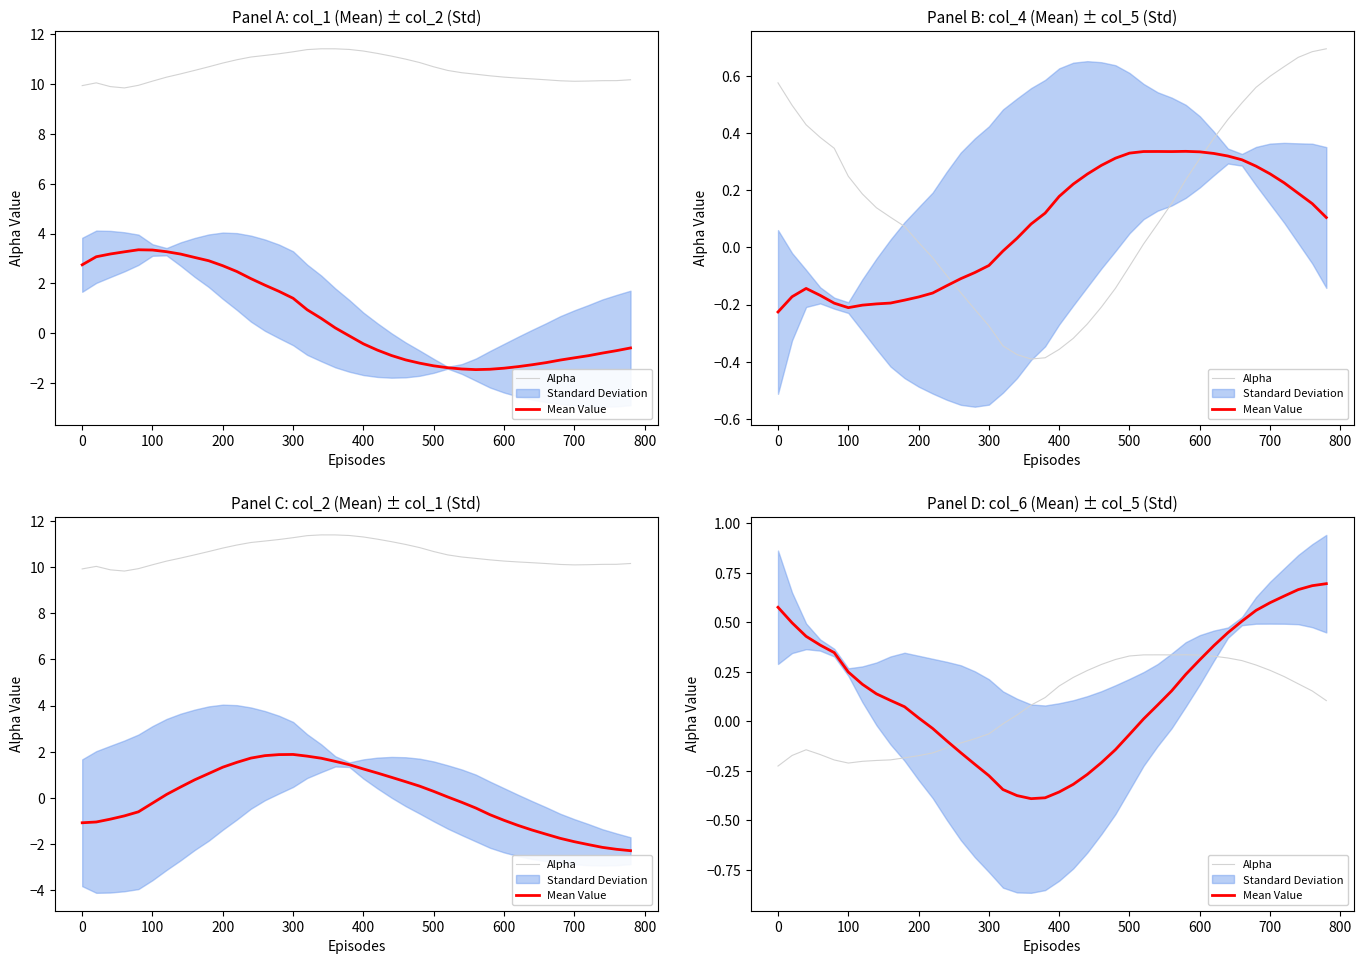

Reading left to right, what are all the values shown in this chart?

Alpha: -0.2	-0.2	-0.1	-0.2	-0.2	-0.2	-0.2	-0.2	-0.2	-0.2	-0.2	-0.2	-0.1	-0.1	-0.1	-0.1	-0.0	0.0	0.1	0.1	0.2	0.2	0.3	0.3	0.3	0.3	0.3	0.3	0.3	0.3	0.3	0.3	0.3	0.3	0.3	0.3	0.2	0.2	0.2	0.1
Mean Value: 0.6	0.5	0.4	0.4	0.3	0.2	0.2	0.1	0.1	0.1	0.0	-0.0	-0.1	-0.2	-0.2	-0.3	-0.3	-0.4	-0.4	-0.4	-0.4	-0.3	-0.3	-0.2	-0.1	-0.1	0.0	0.1	0.2	0.2	0.3	0.4	0.4	0.5	0.6	0.6	0.6	0.7	0.7	0.7